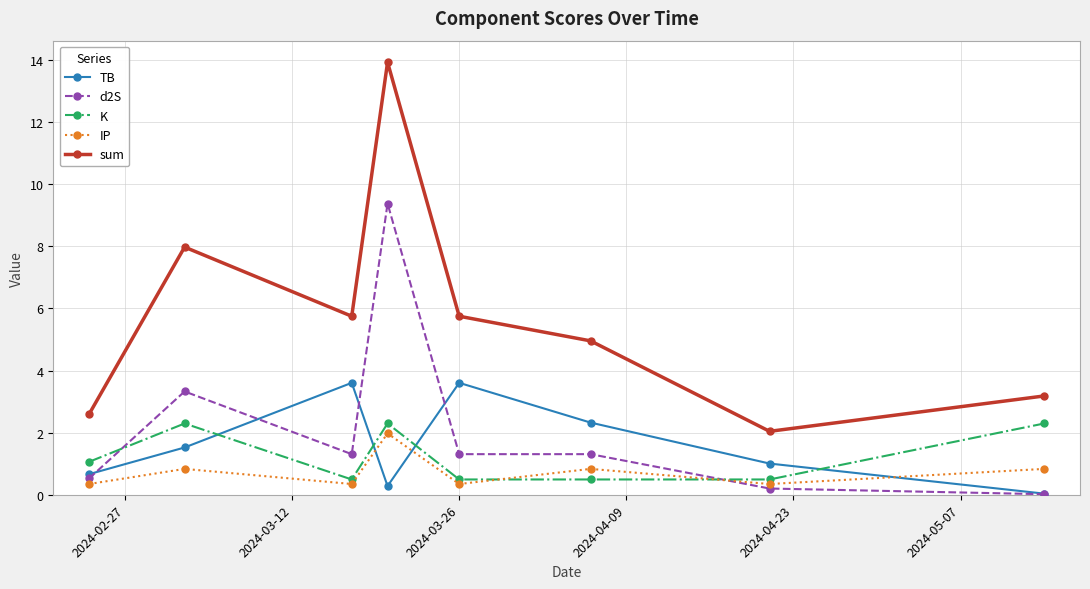

What is the minimum value for K?

0.5